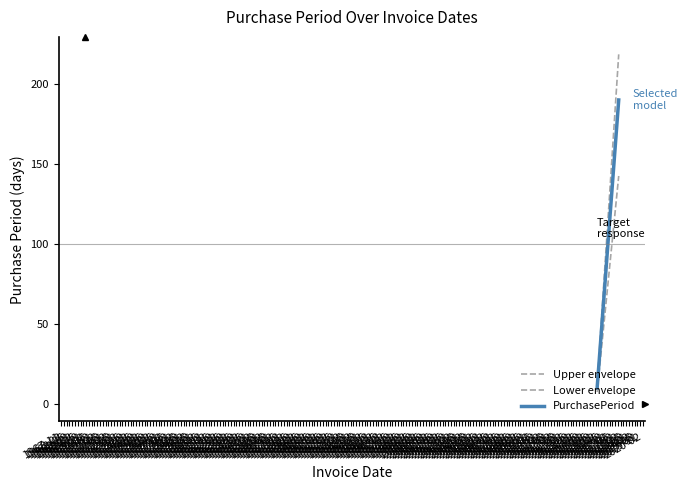

How many lines are shown in the chart?

3